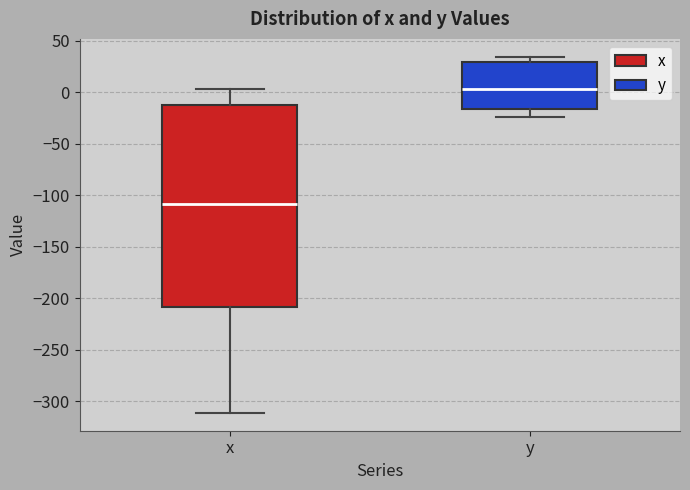

Comparing the boxes themselves (not the whiskers), which one is the tallest?

x